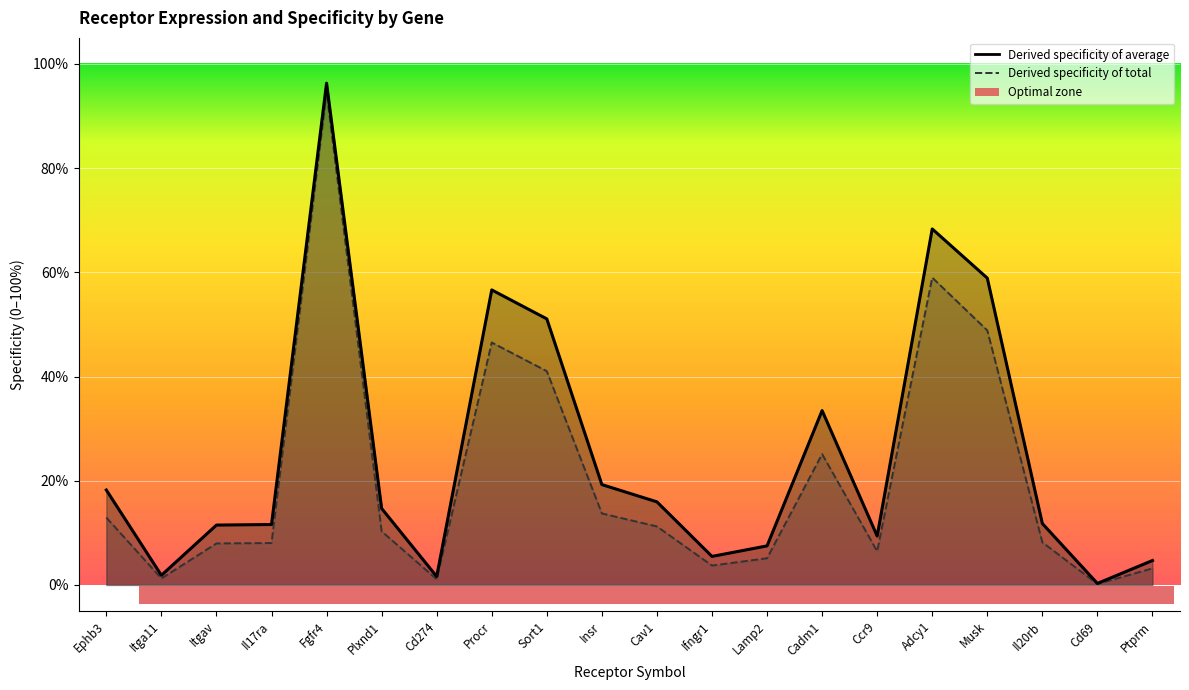

What is the label of the 8th bar from the left?

Procr